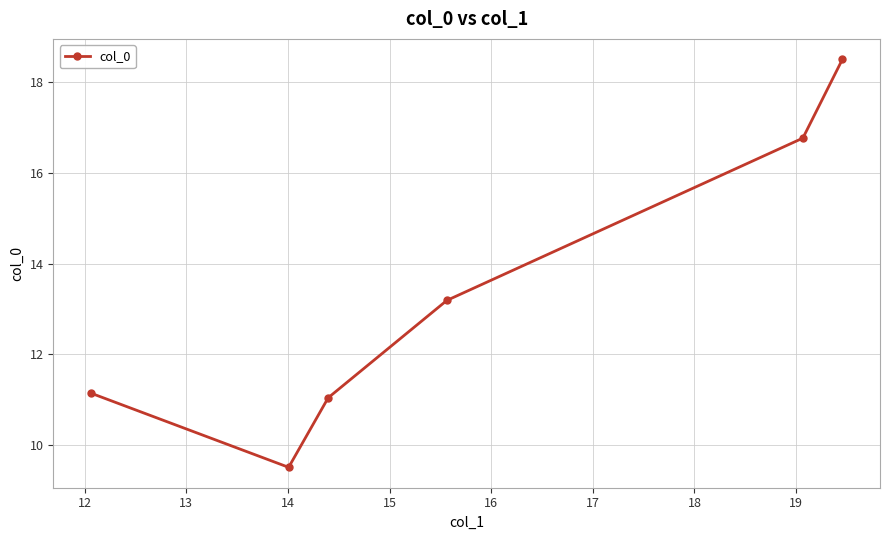

What is the value of the 3rd point from the left?

11.0